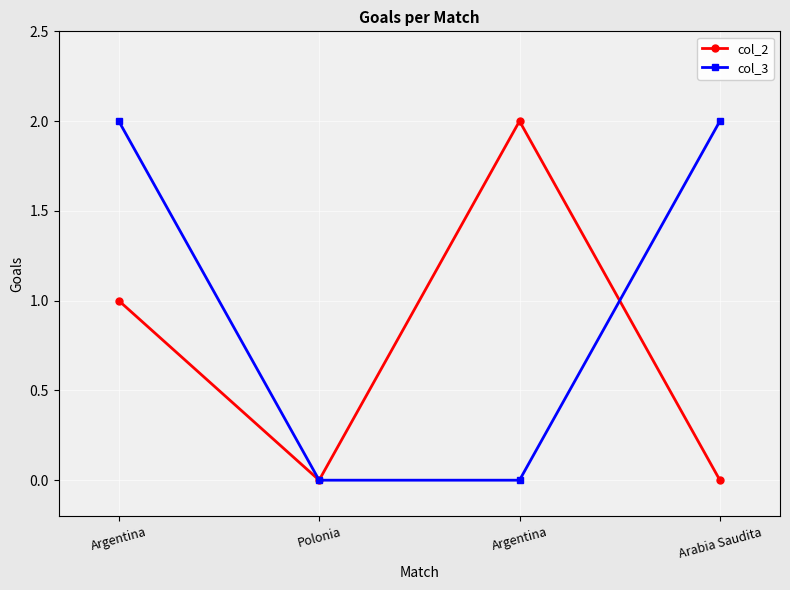

Between Argentina and Arabia Saudita, which is larger?

Argentina